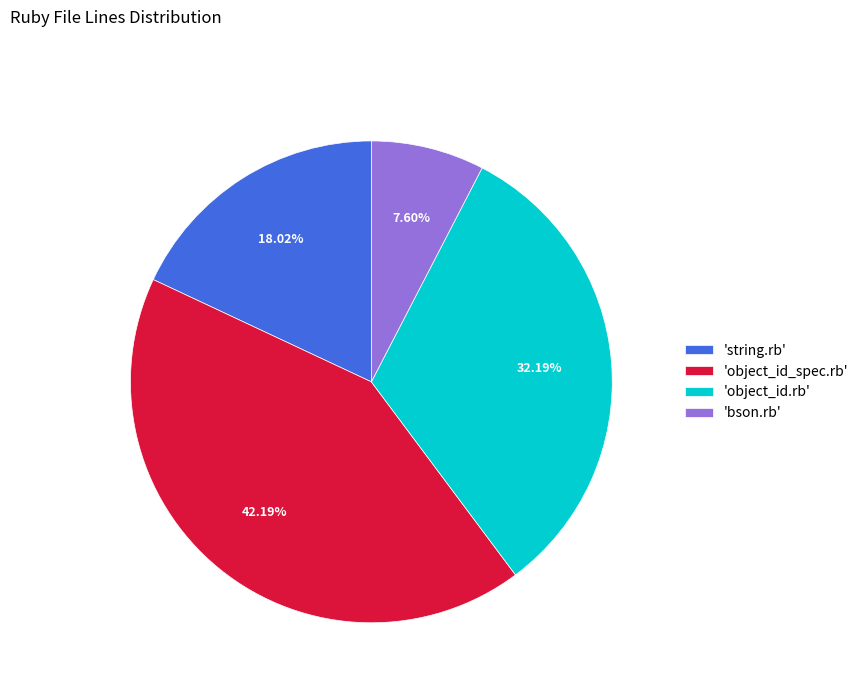

To the nearest percent, what is the average slice percentage?

25%